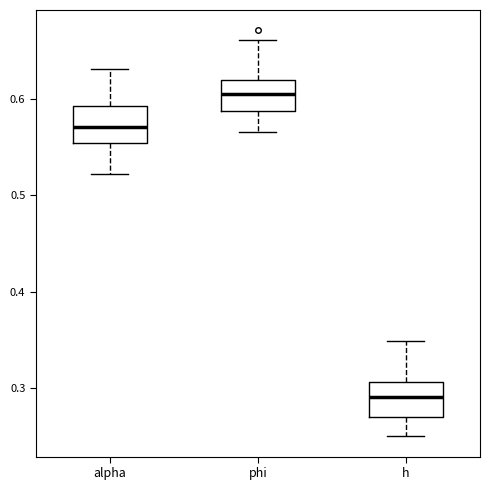

Reading left to right, transcribe this box plot: for each box, give where its median line is, the range the box spans, and where its two whiskers end, as read against the y-axis. The values are not printed on the chart, so give them approximately, as read against the axis.

alpha: median 0.57, box 0.55 to 0.59, whiskers 0.52 to 0.63
phi: median 0.60, box 0.59 to 0.62, whiskers 0.57 to 0.66
h: median 0.29, box 0.27 to 0.31, whiskers 0.25 to 0.35